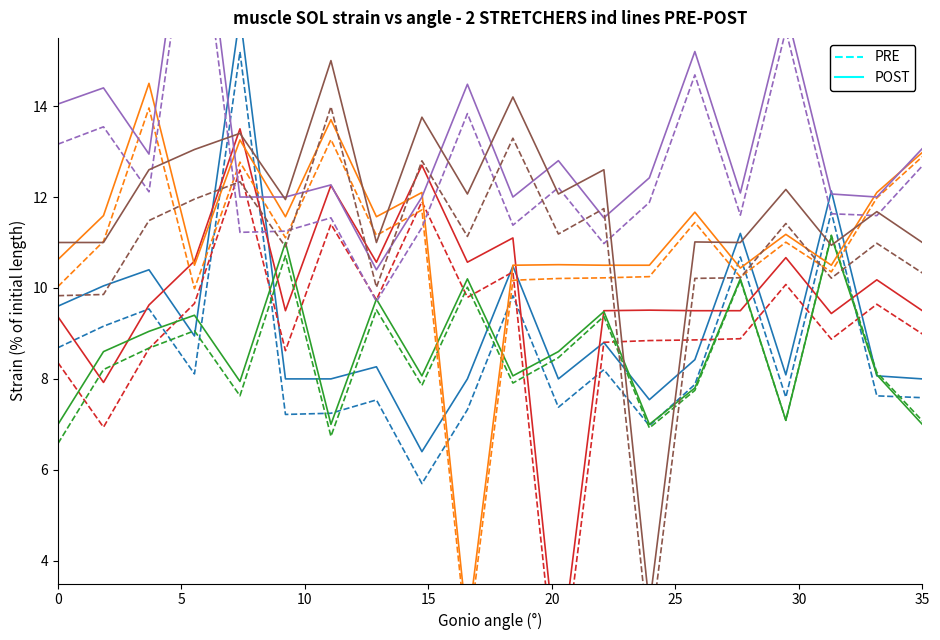

What is the lowest value of the Segment_1 PRE series?

5.7